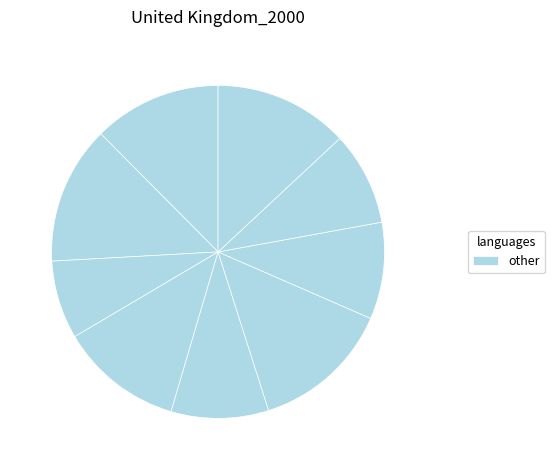

Which category has the smallest portion of the pie?

3